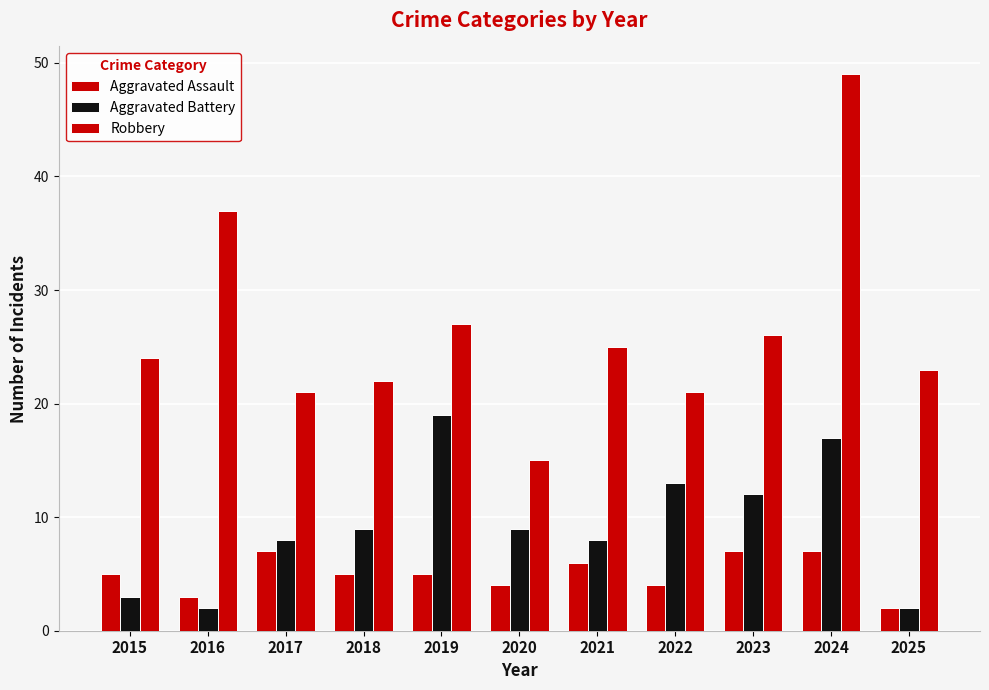

What value does the Aggravated Battery series have at 2017, to the nearest 5?

10